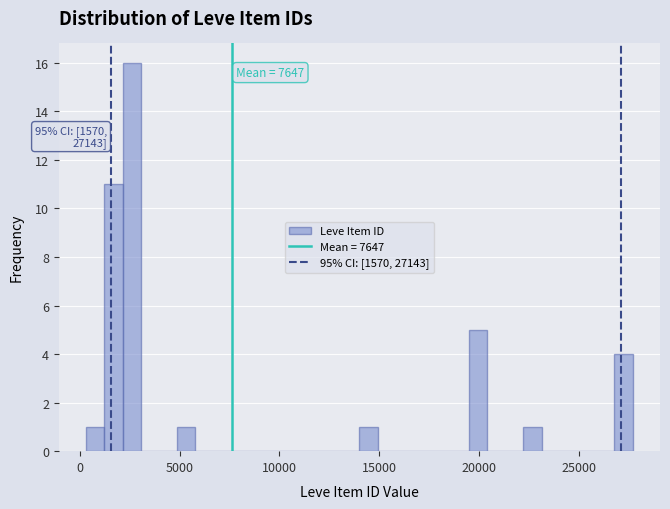

Around what value on the x-axis is the tallest bar? Give the approximate position of its centre, as read against the axis.

2500